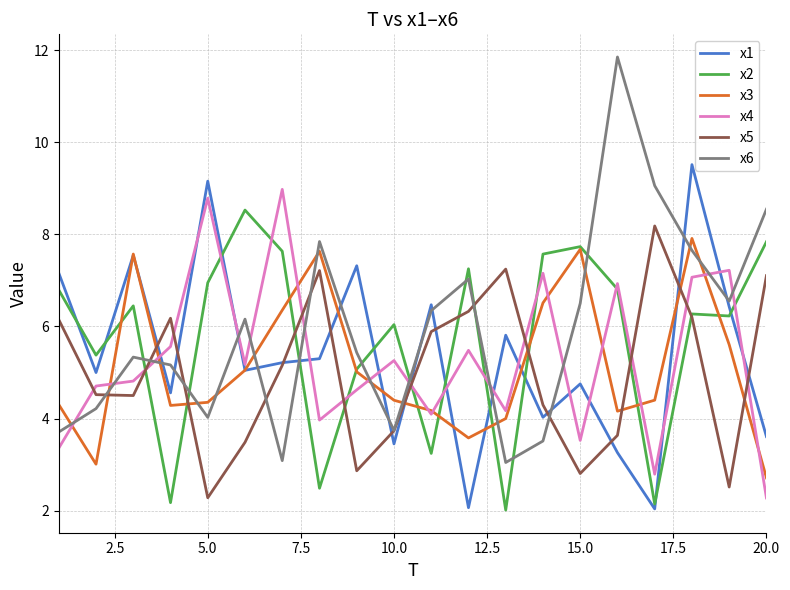

How many intersections are there between x6 and x2?

9